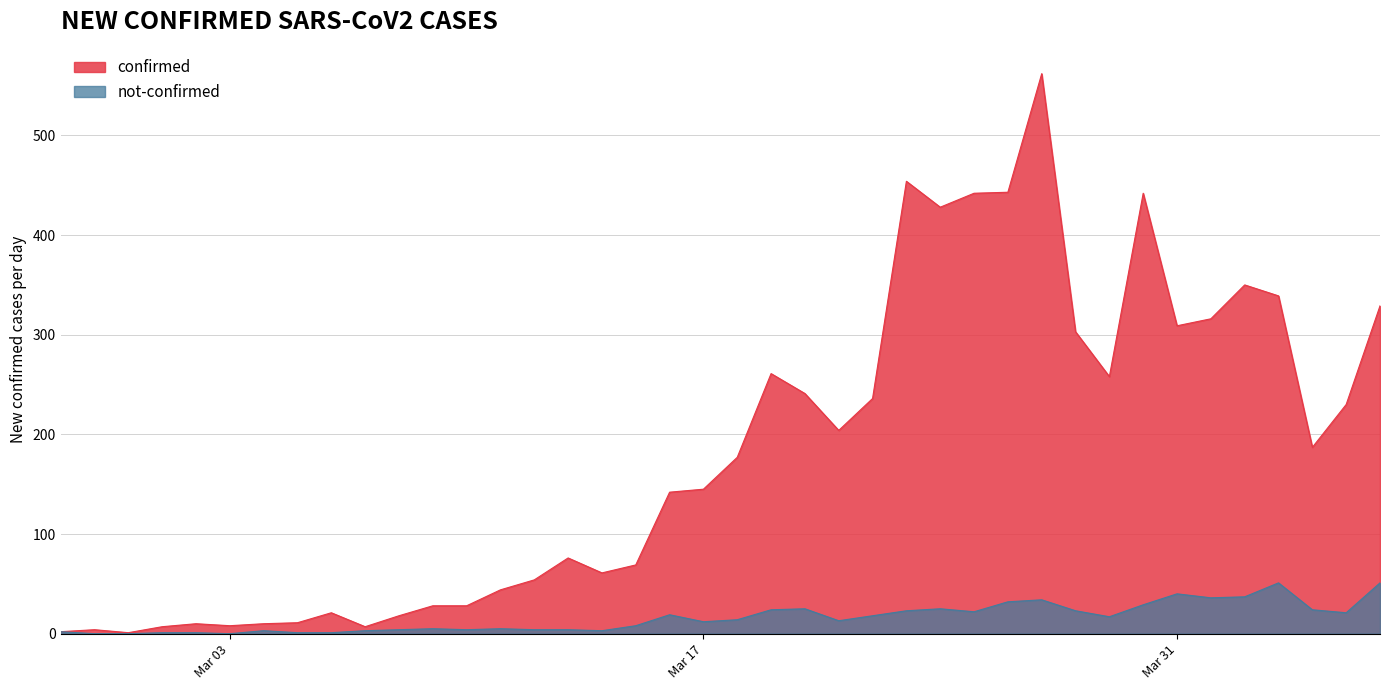

Is the value of confirmed at 2020-03-20 greater than the value of not-confirmed at 2020-02-27?

Yes